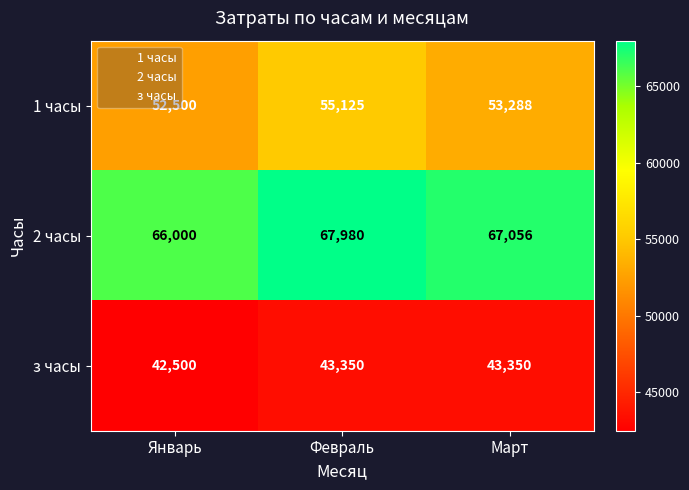

What is the difference between the second highest and minimum values in the з часы series?

850